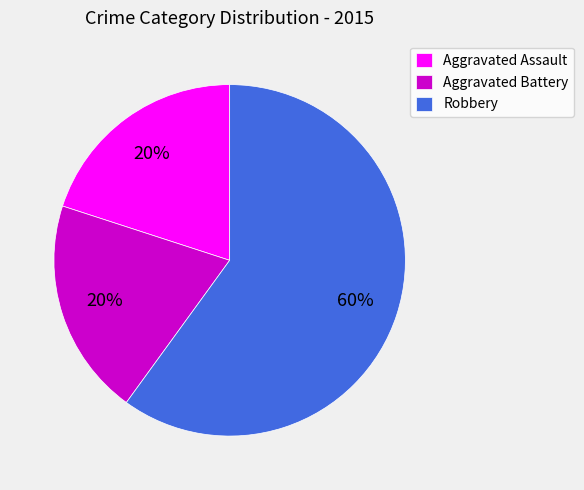

To the nearest percent, what is the difference between the largest and smallest slice percentages?

40%